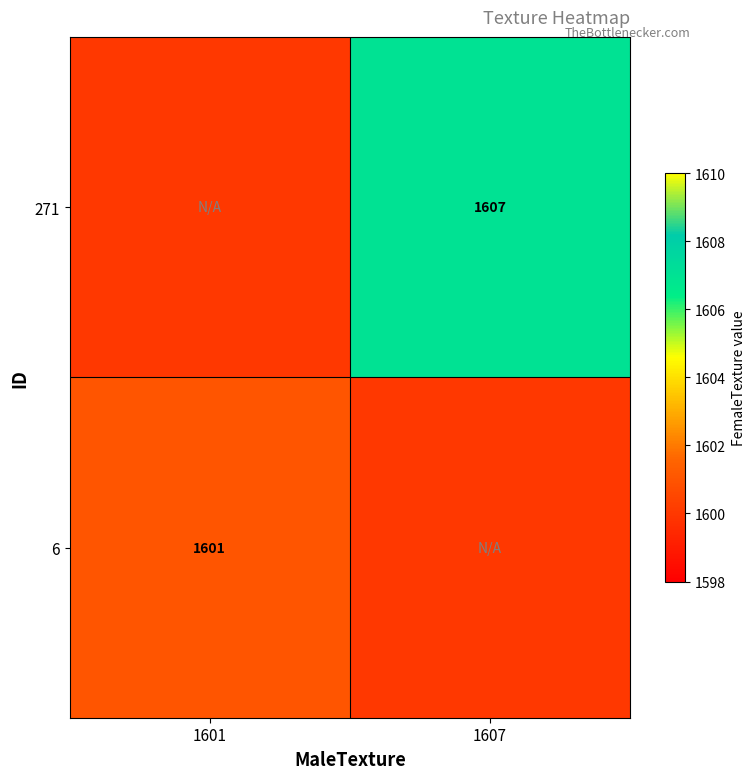

The value of 271 at 1607 is 1607. True or false?

True